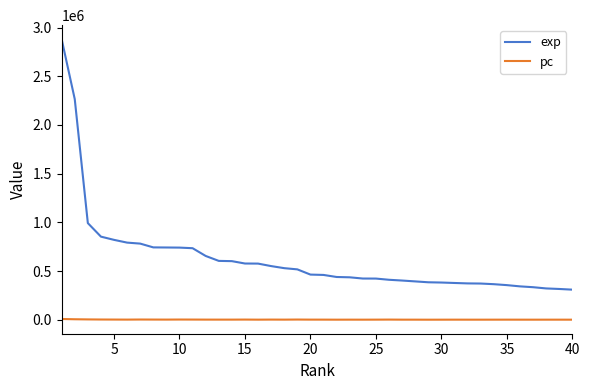

Rank the series by their average value, from highest to lowest.

exp, pc